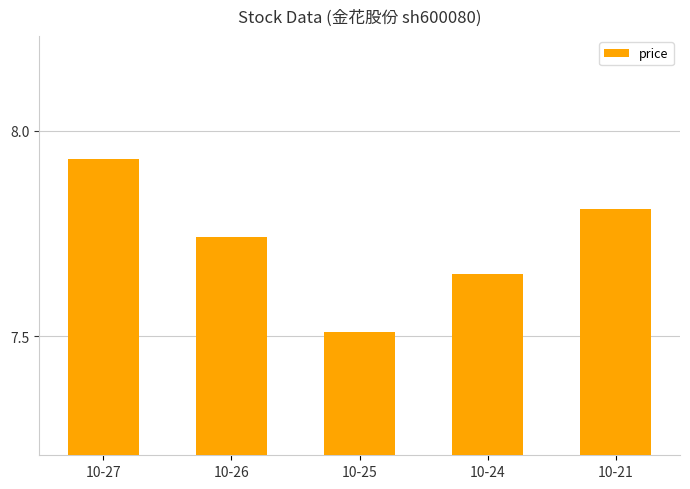

The value at 10-26 is 3.6. True or false?

False